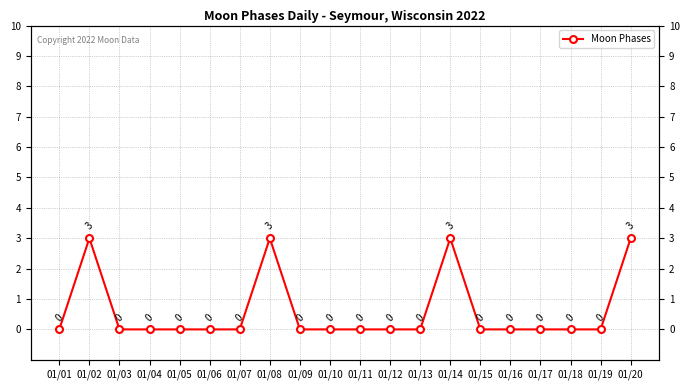

Rank the categories by value from lowest to highest.

01/01, 01/03, 01/04, 01/05, 01/06, 01/07, 01/09, 01/10, 01/11, 01/12, 01/13, 01/15, 01/16, 01/17, 01/18, 01/19, 01/02, 01/08, 01/14, 01/20